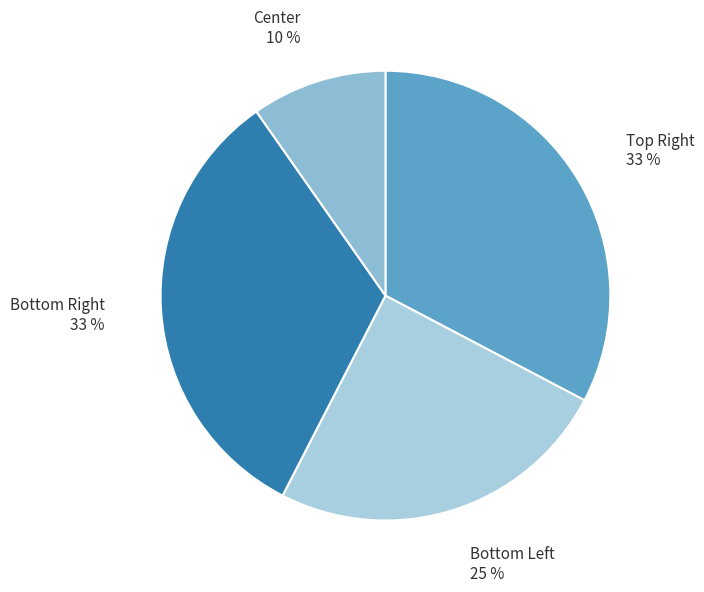

Which slice is the smallest?

Center